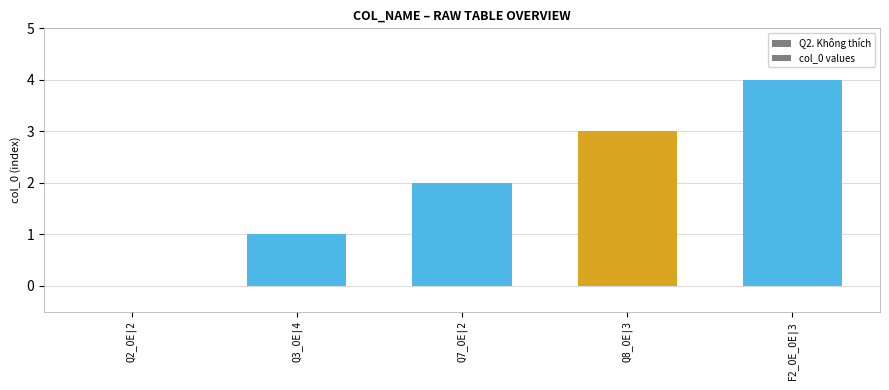

What is the difference between the values at Q3_OE|4 and F2_OE_OE|3?

3